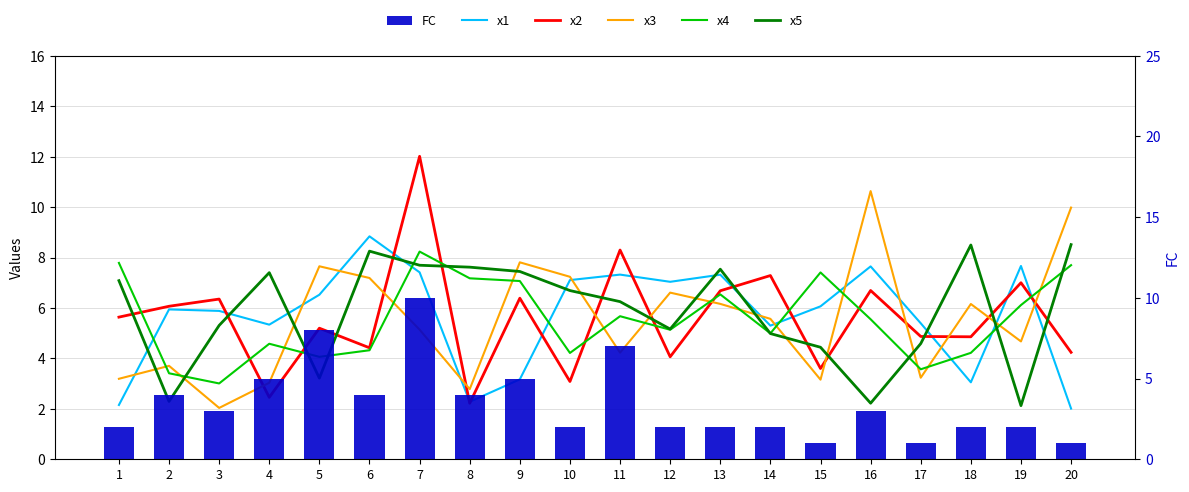

Reading right to left, transcribe all the data shown in this chart.

x1: 2.0	7.7	3.1	5.4	7.6	6.1	5.3	7.3	7.0	7.3	7.1	3.2	2.3	7.4	8.8	6.5	5.3	5.9	5.9	2.2
x2: 4.2	7.0	4.9	4.9	6.7	3.6	7.3	6.7	4.1	8.3	3.1	6.4	2.2	12.0	4.4	5.2	2.5	6.4	6.1	5.6
x3: 10.0	4.7	6.2	3.2	10.6	3.2	5.6	6.2	6.6	4.2	7.2	7.8	2.8	5.1	7.2	7.7	3.0	2.0	3.7	3.2
x4: 7.7	6.1	4.2	3.6	5.6	7.4	5.0	6.5	5.1	5.7	4.2	7.1	7.2	8.2	4.3	4.1	4.6	3.0	3.4	7.8
x5: 8.5	2.1	8.5	4.6	2.2	4.4	5.0	7.5	5.2	6.3	6.7	7.4	7.6	7.7	8.3	3.2	7.4	5.3	2.3	7.1
FC: 1.0	2.0	2.0	1.0	3.0	1.0	2.0	2.0	2.0	7.0	2.0	5.0	4.0	10.0	4.0	8.0	5.0	3.0	4.0	2.0